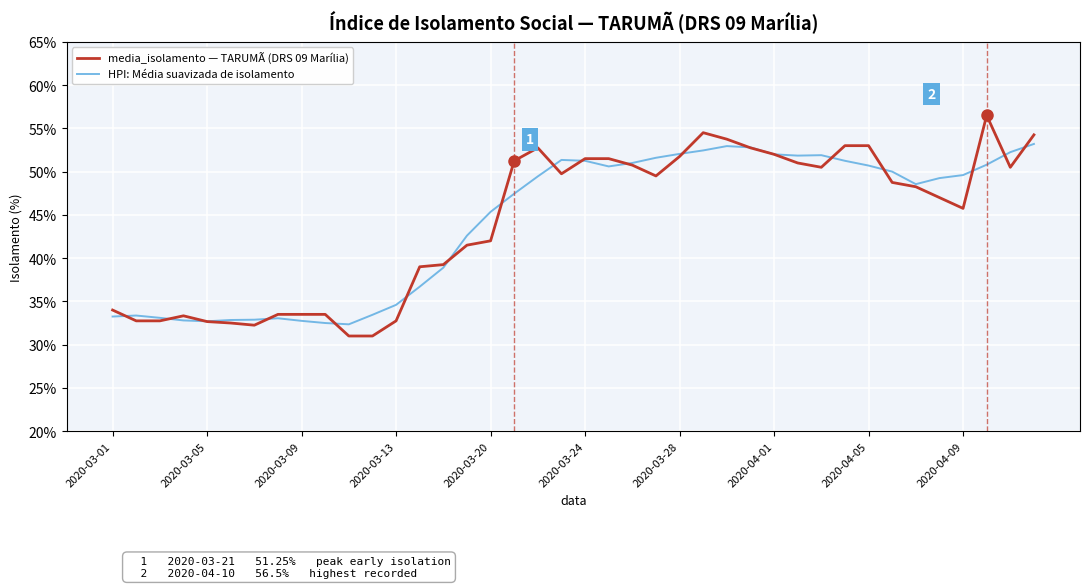

What is the maximum value shown in the chart?

56.5